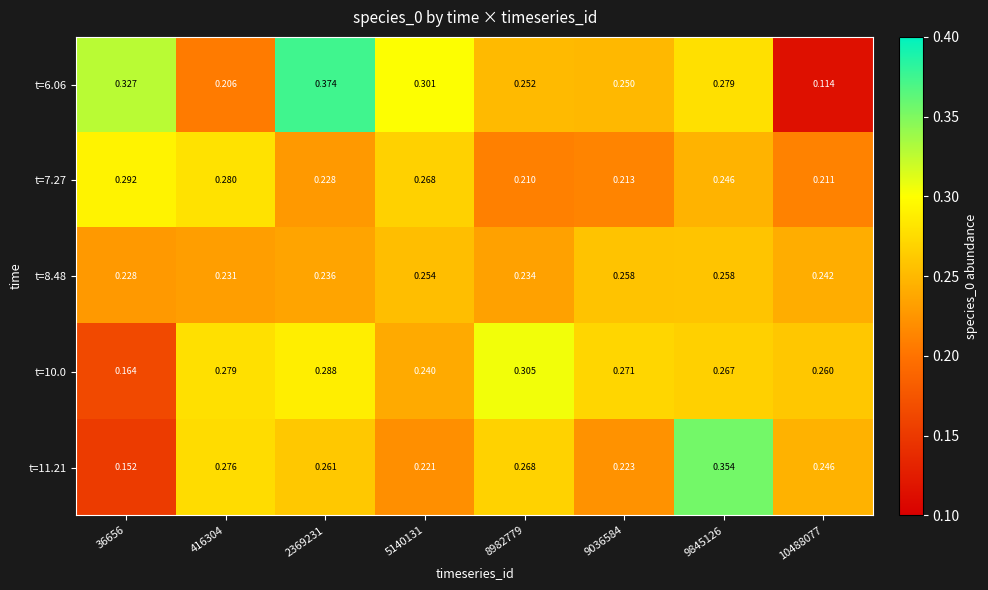

Which series changed the most between 2369231 and 5140131?

t=6.06